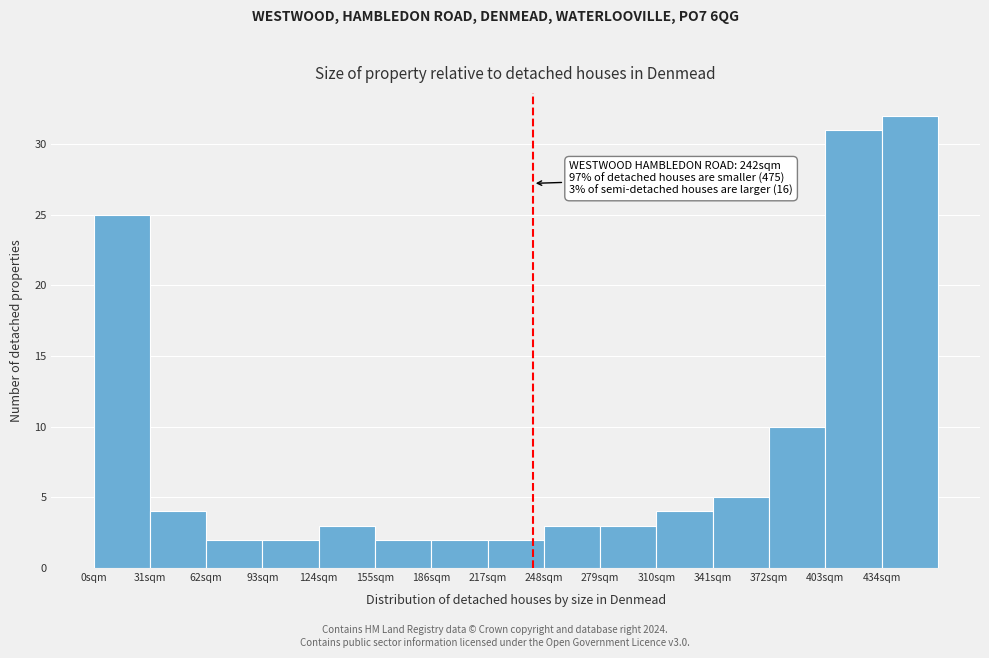

Over which range of the x-axis is the bar tallest?

434 to 465